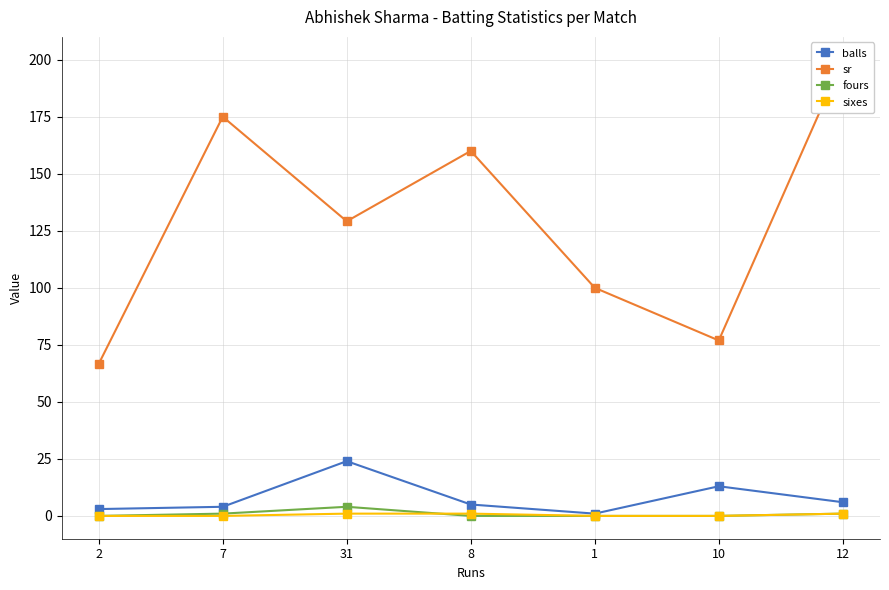

How many times do sixes and fours cross each other?

1